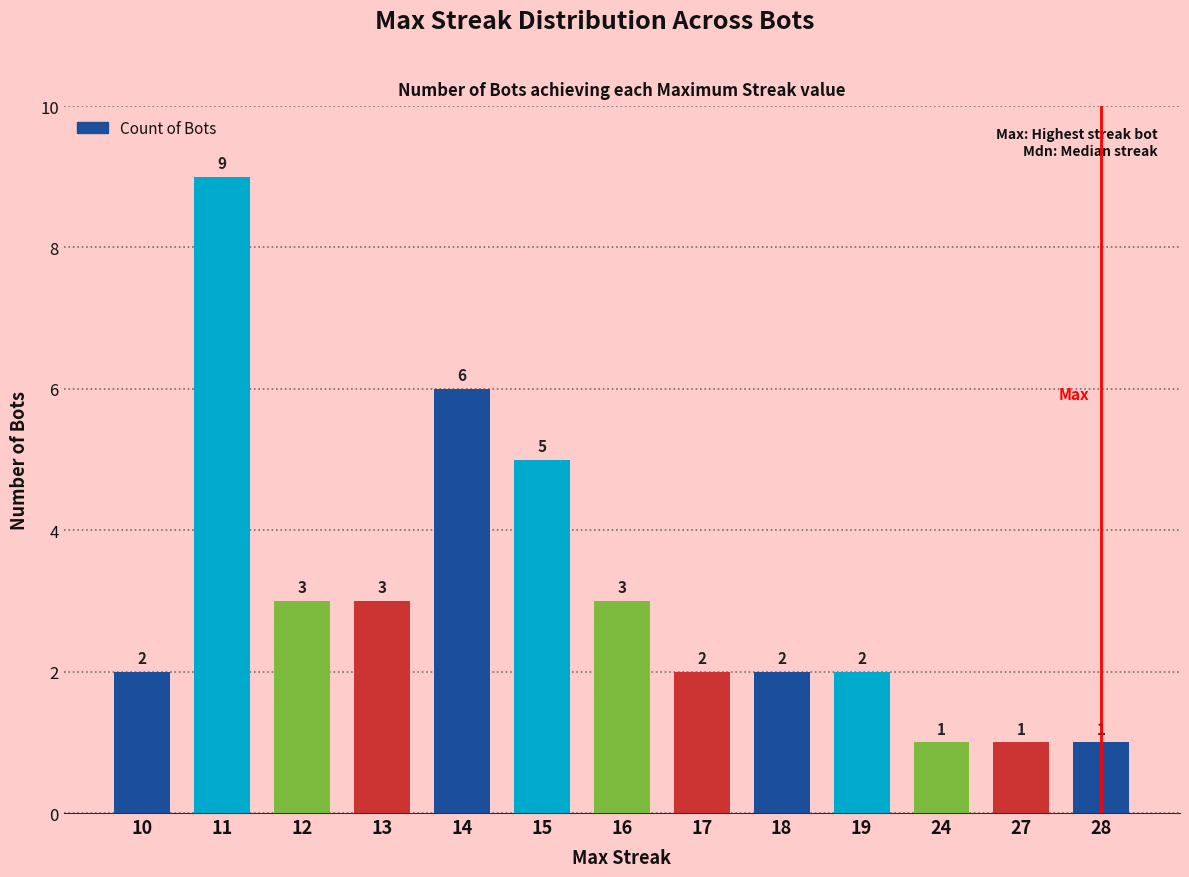

Reading left to right, what are all the values shown in this chart?

10=2	11=9	12=3	13=3	14=6	15=5	16=3	17=2	18=2	19=2	24=1	27=1	28=1